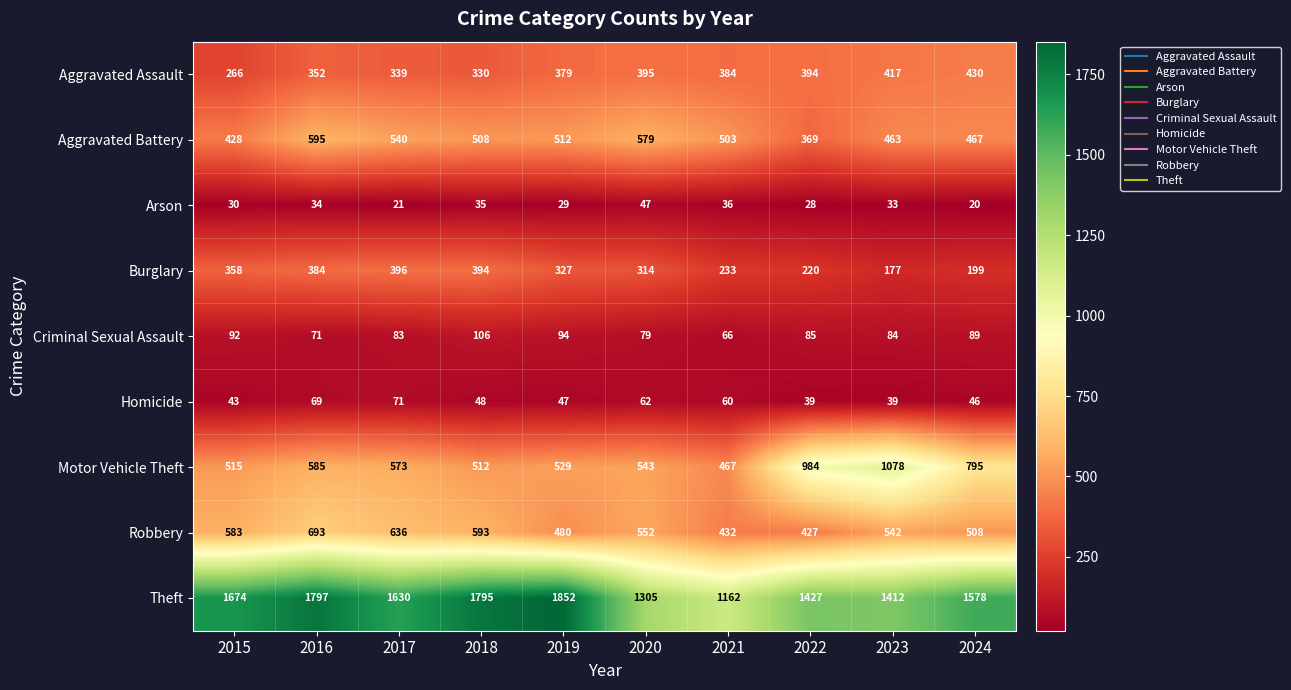

What is the average value of the Motor Vehicle Theft series?

658